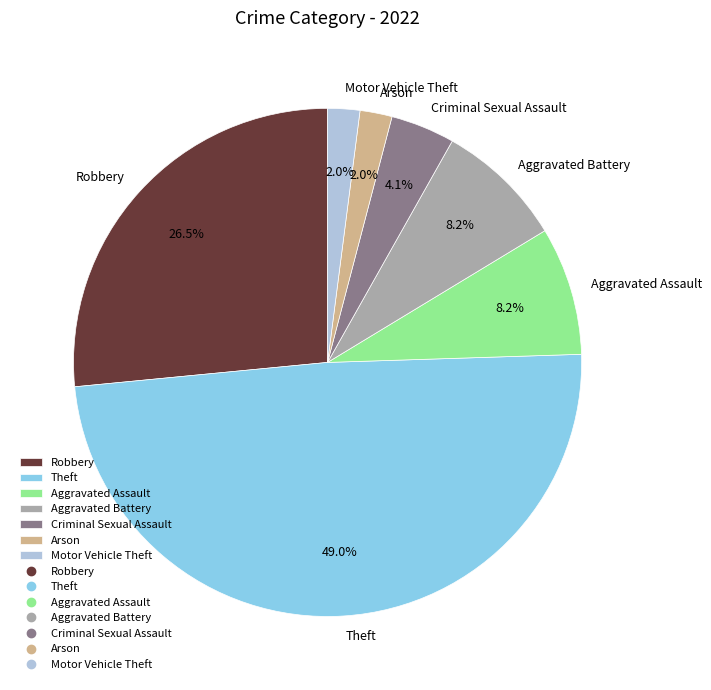

Is there any slice that represents more than half of the pie?

No